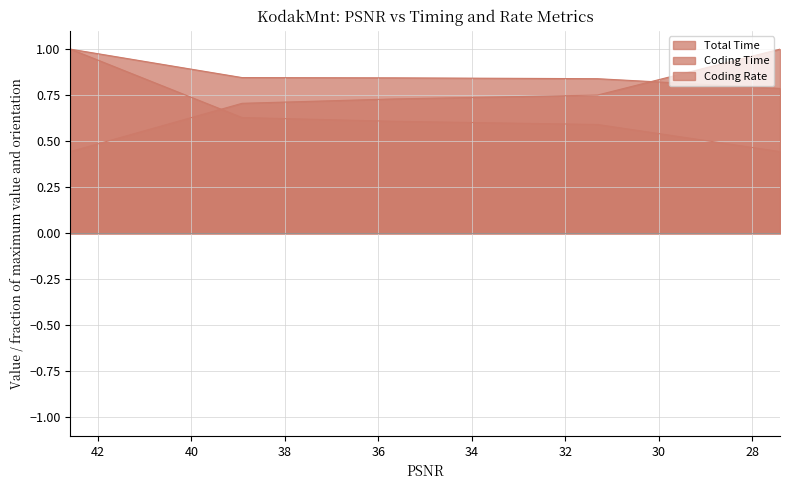

List the labels in order of Coding Time value, smallest first.

27.4039, 31.3099, 35.655, 38.9146, 42.587